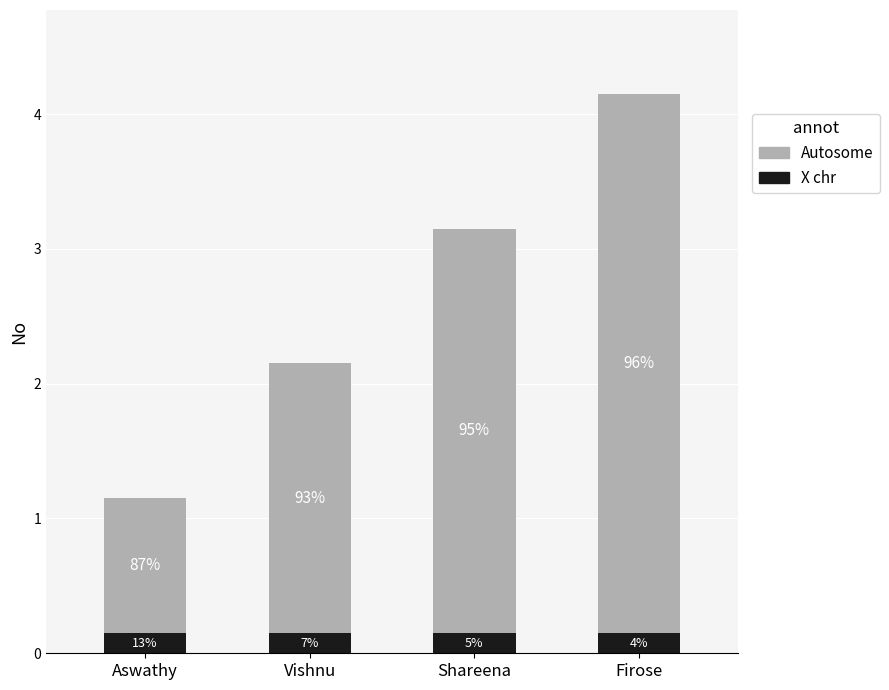

Between Firose and Shareena, which is larger?

Firose